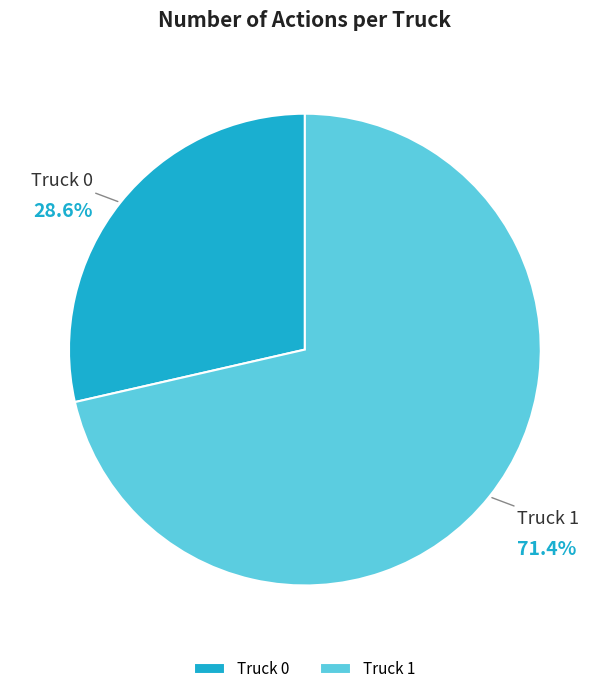

True or false: Truck 1 accounts for 71% of the total.

True